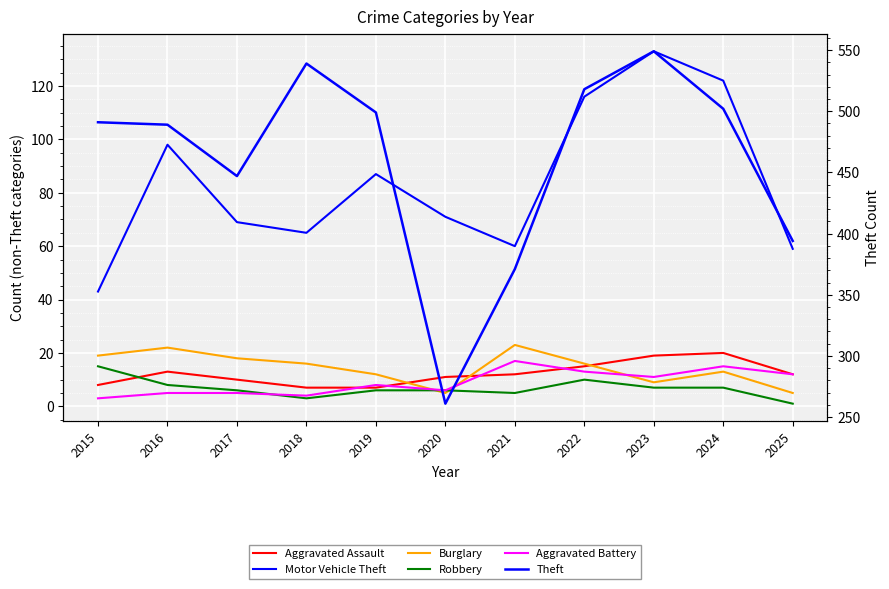

What is the value of the Motor Vehicle Theft point at the 6th from the left?

71